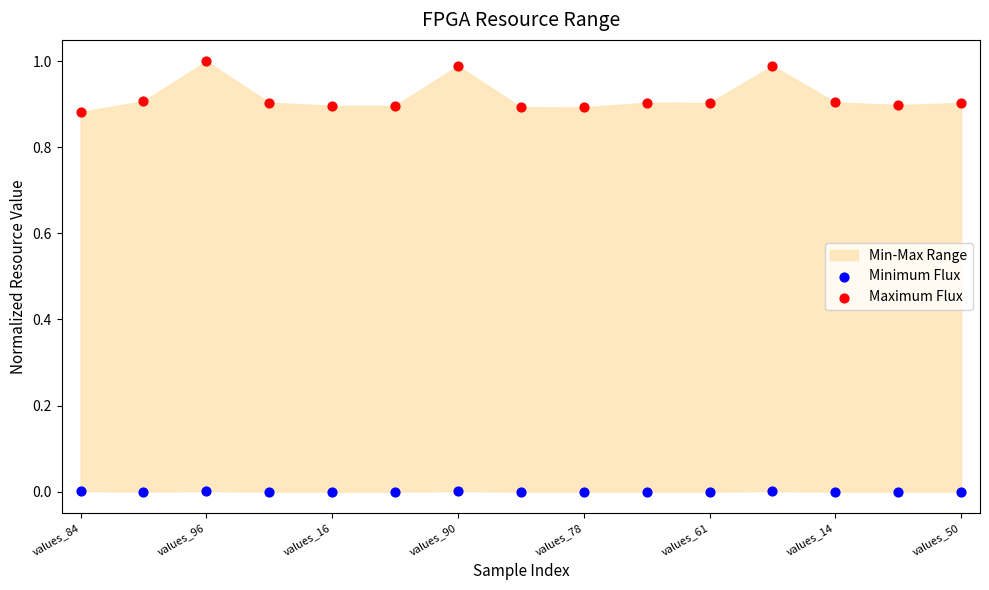

Across all data points, what is the range of Y values (max minus min)?

1.0